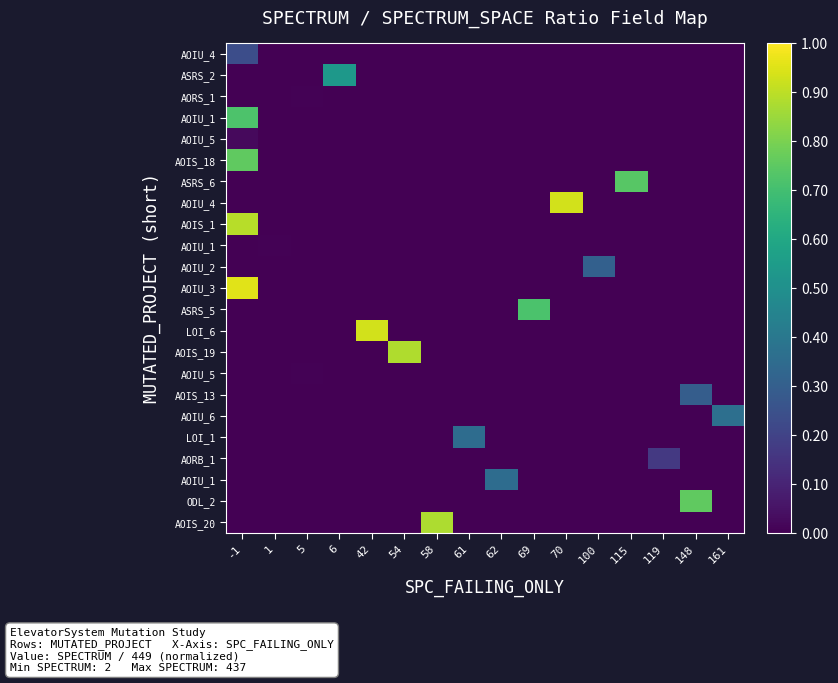

At which category does the chart reach its minimum across all series?

1